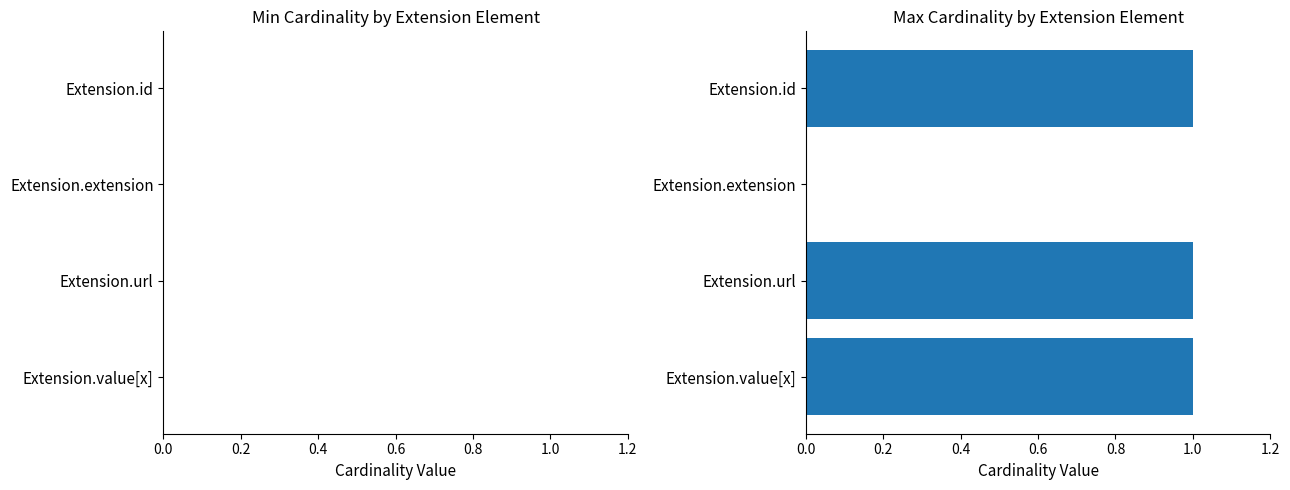

True or false: the data shows 2 at Extension.id.

False